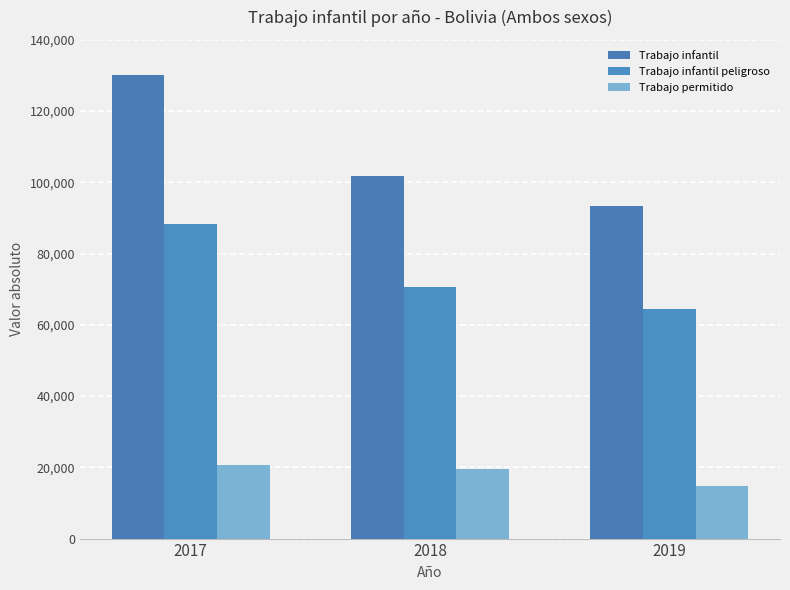

Which series has the largest range (max minus min)?

Trabajo infantil